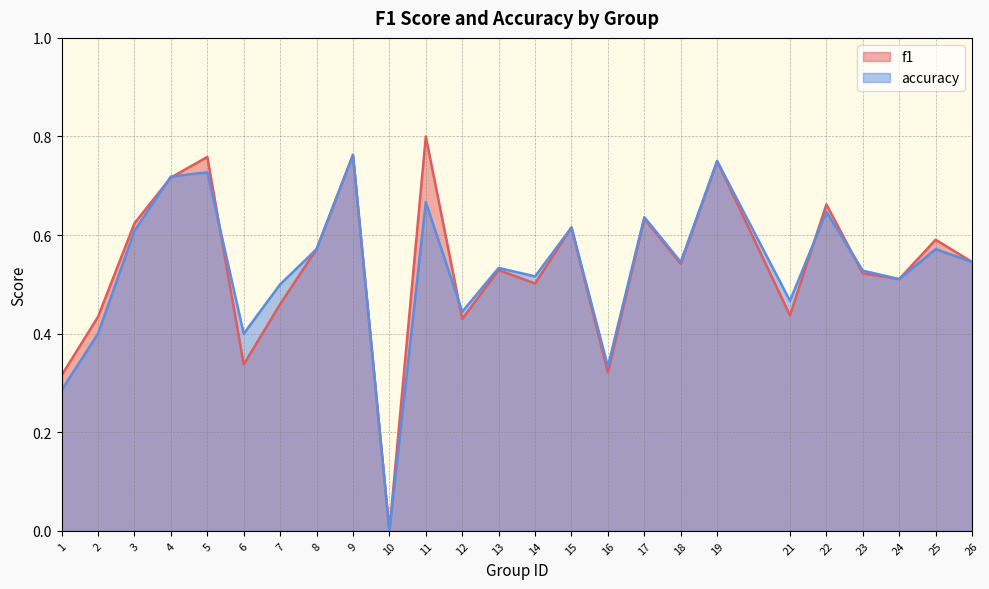

How many positive values does the f1 series have?

24